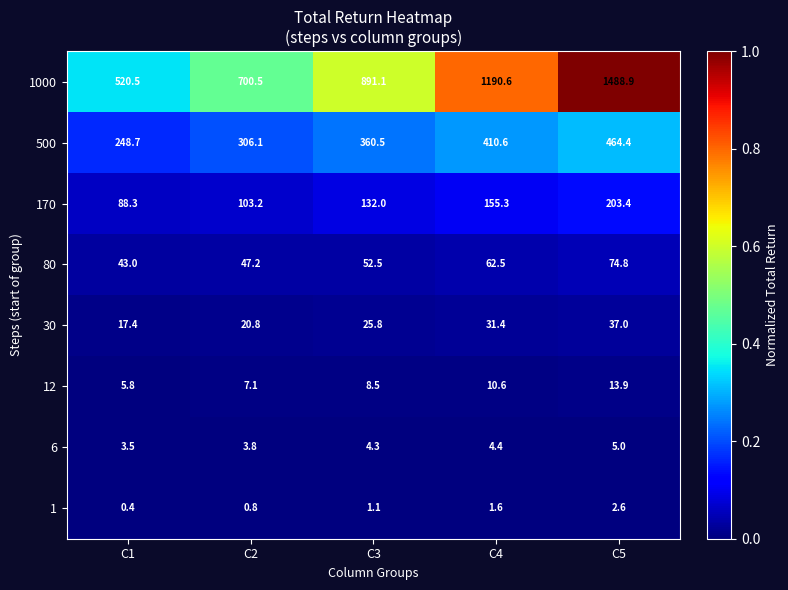

The value of 6 at C5 is 3.2. True or false?

False